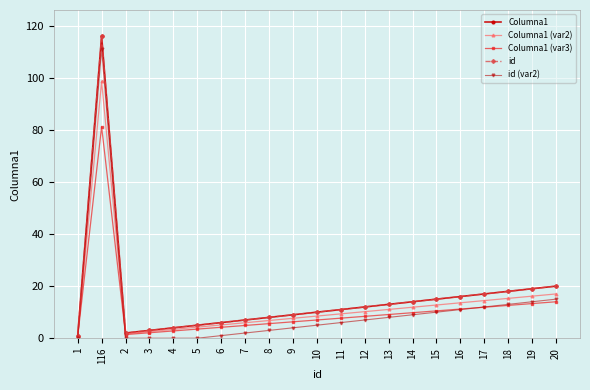

Does the chart have visible grid lines?

Yes